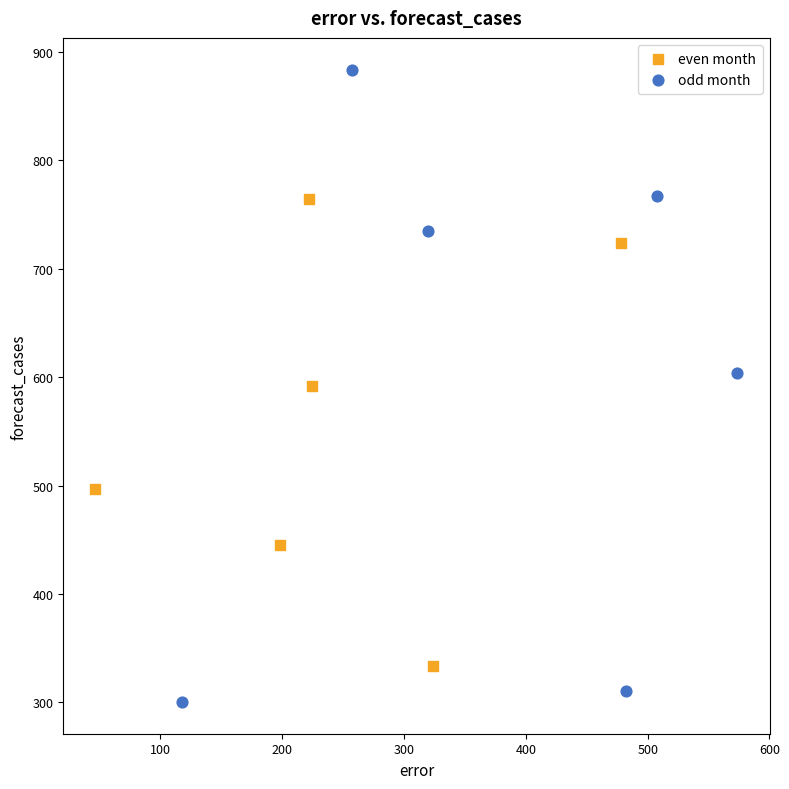

Which series contains the lowest Y value?

odd month